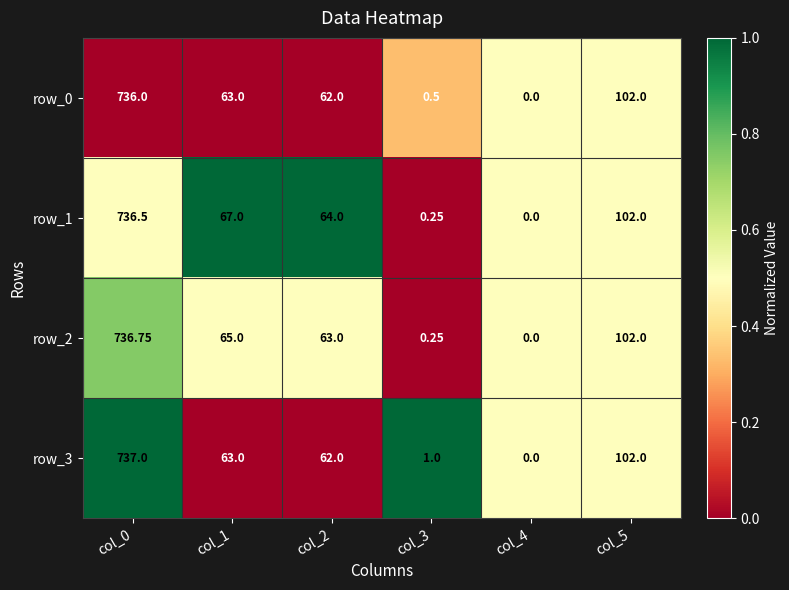

Rank the series by their maximum value, from highest to lowest.

row_3, row_2, row_1, row_0